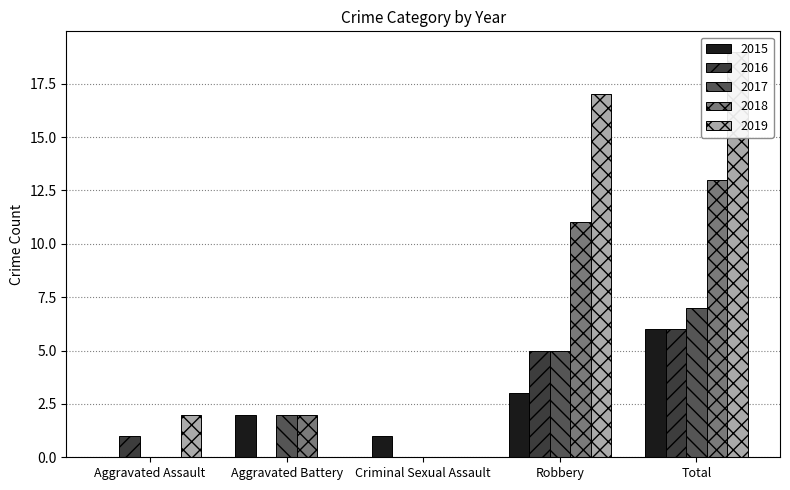

What is the difference between the highest and lowest values at Robbery?

14